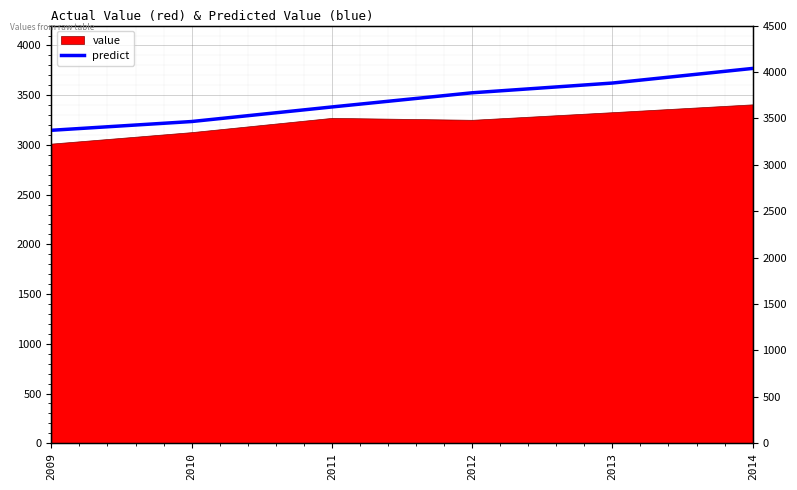

How many lines are shown in the chart?

1